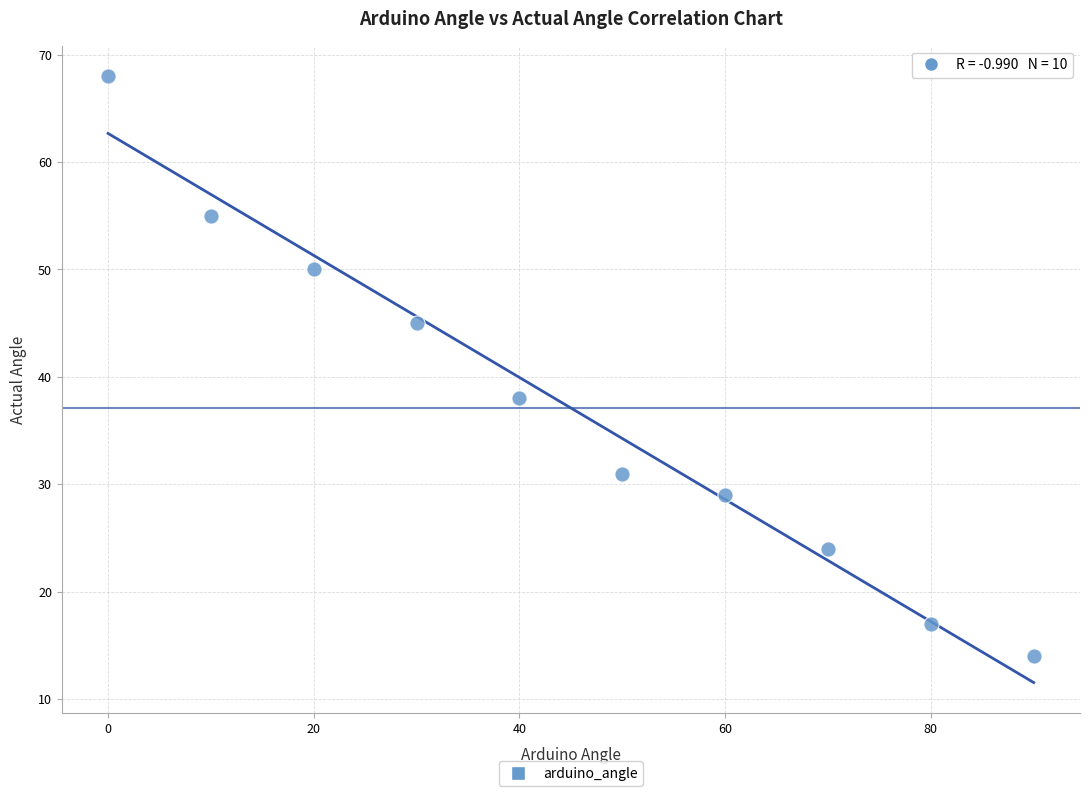

What is the range of Y values (max minus min)?

54